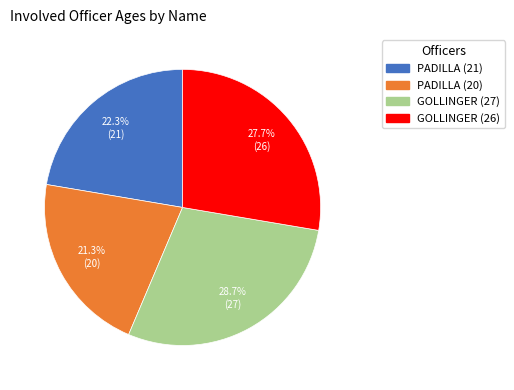

How many segments does this pie chart have?

4